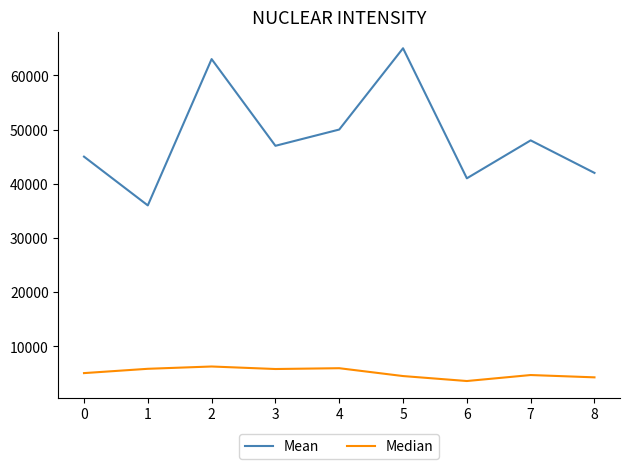

True or false: Mean and Median intersect in this chart.

False